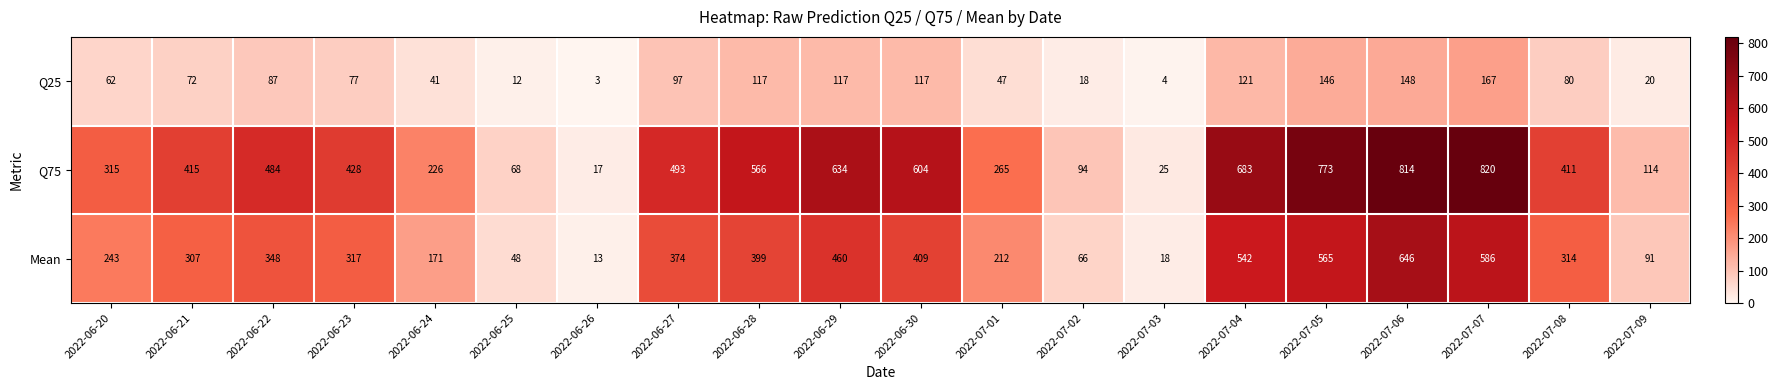

At which category does the chart reach its peak across all series?

2022-07-07